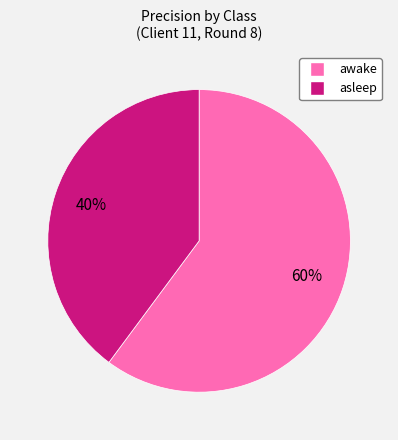

To the nearest percent, what is the difference between the asleep and awake slice percentages?

20%